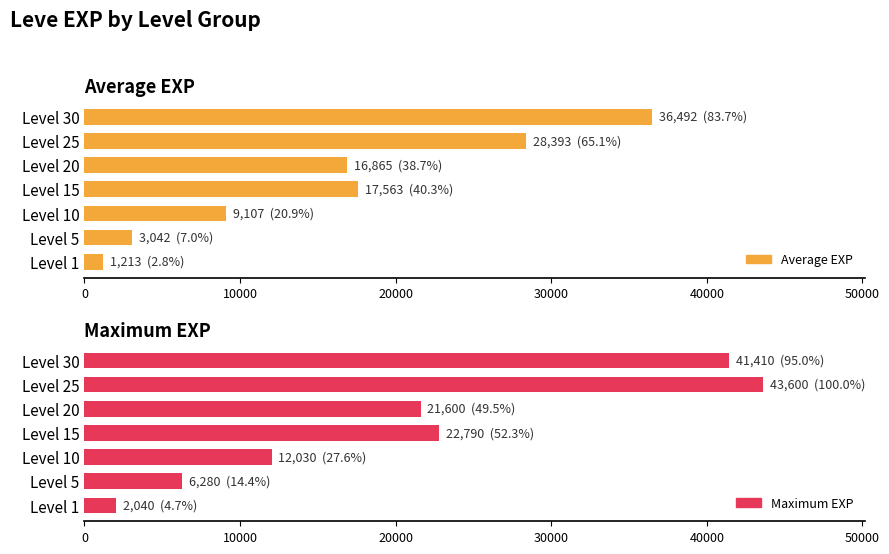

How many distinct data groups are displayed?

2